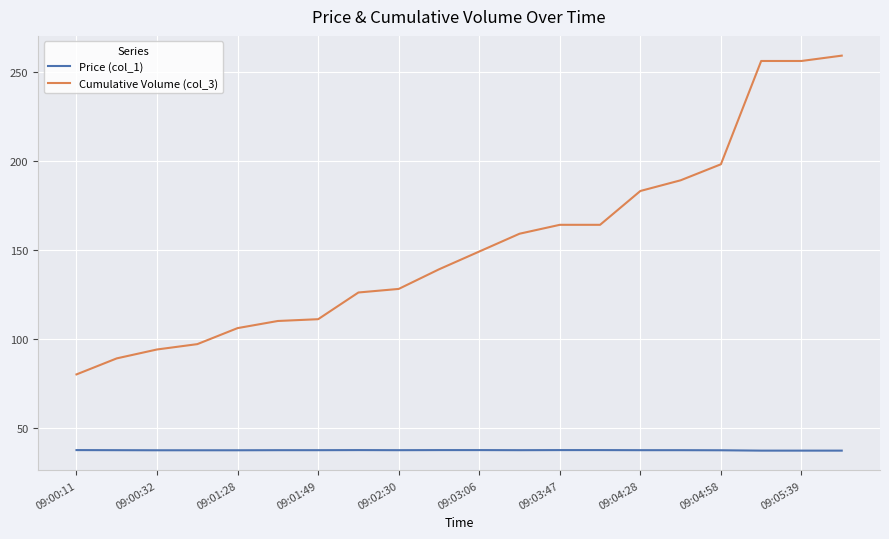

Which series has the largest total across all categories?

Cumulative Volume (col_3)